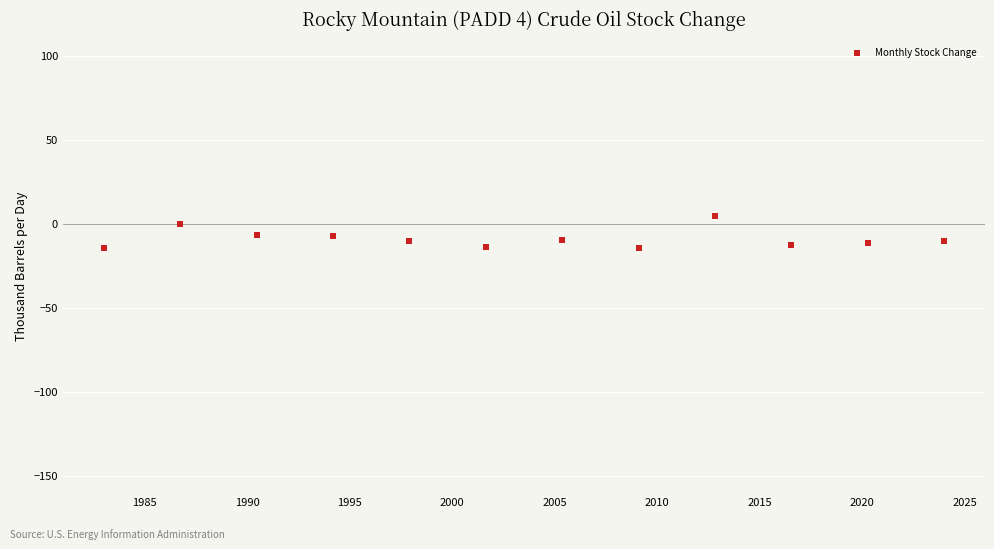

What is the average Y value?

-8.8